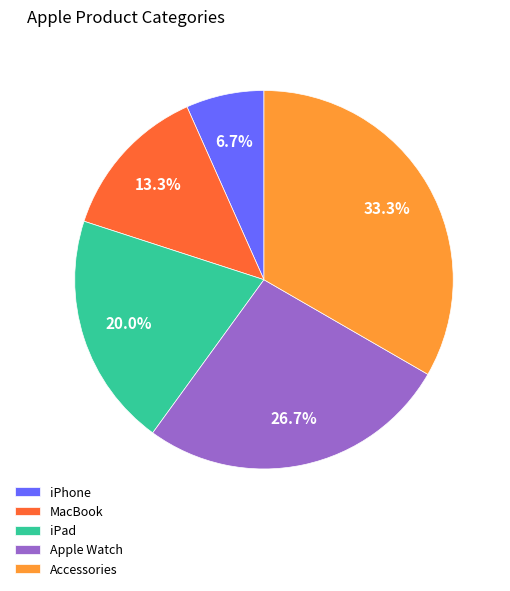

Rank the categories by value from highest to lowest.

Accessories, Apple Watch, iPad, MacBook, iPhone